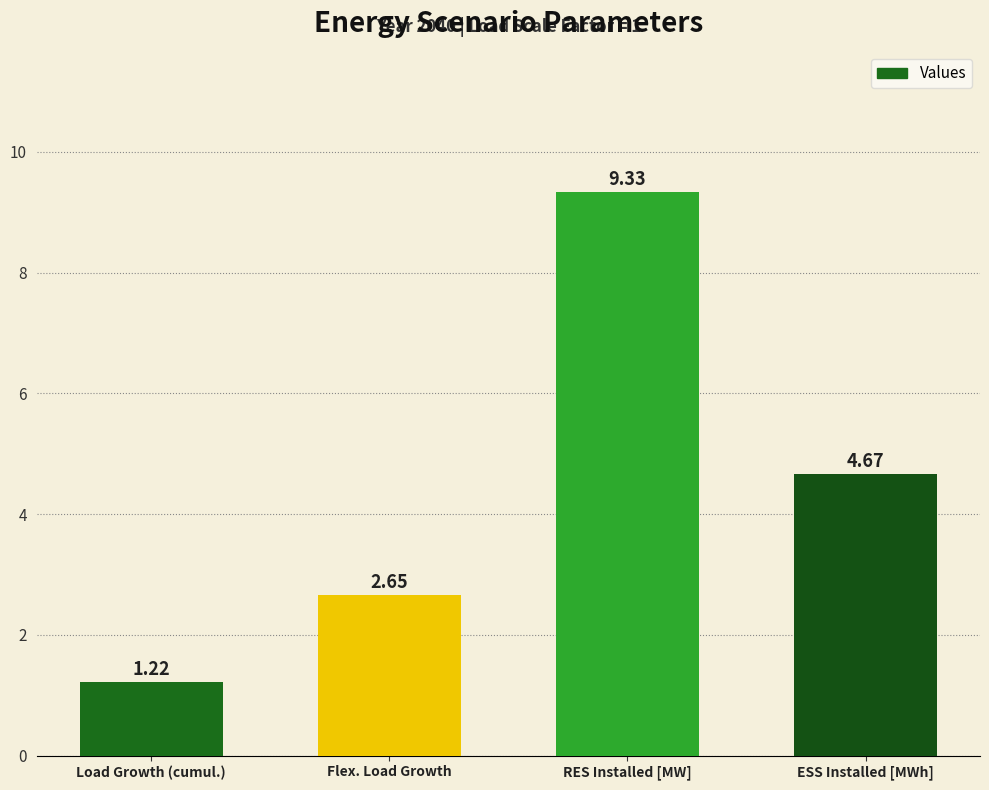

Which label corresponds to the smallest value in the chart?

Load Growth (cumul.)